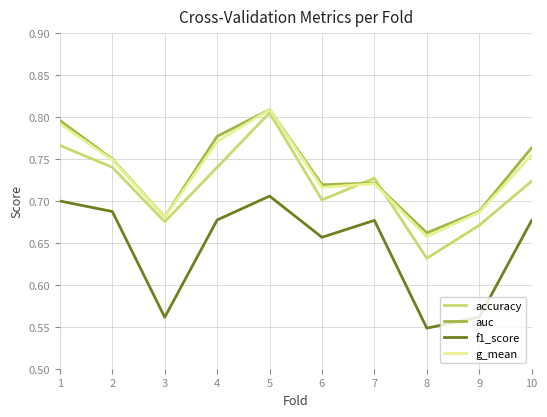

True or false: accuracy and f1_score intersect in this chart.

False